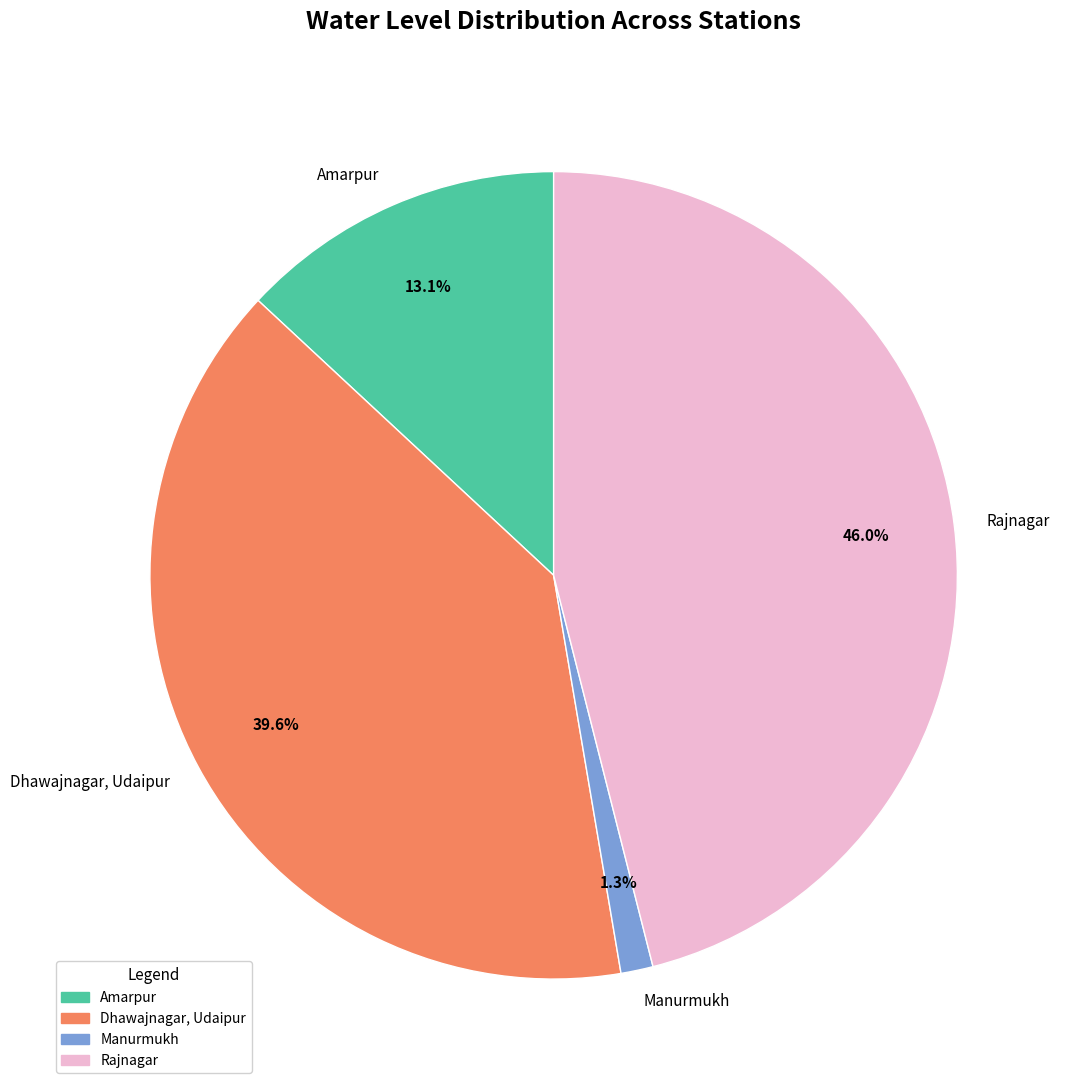

How much of the chart is everything except Rajnagar?

54.0%